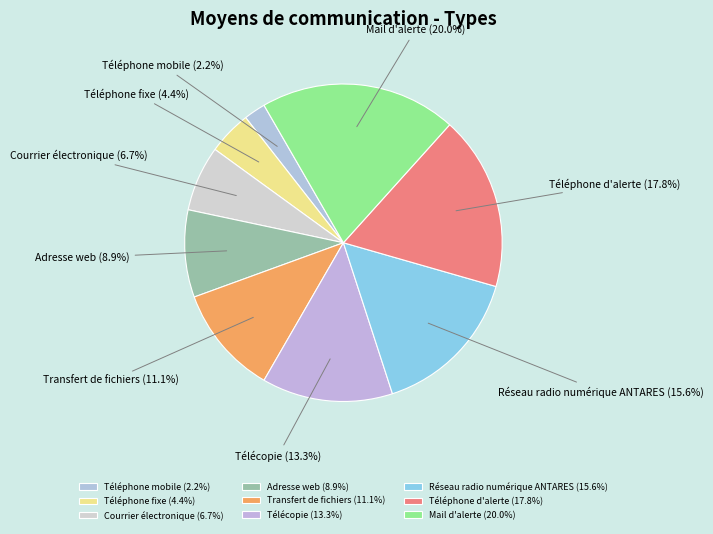

Count the number of slices in the pie.

9